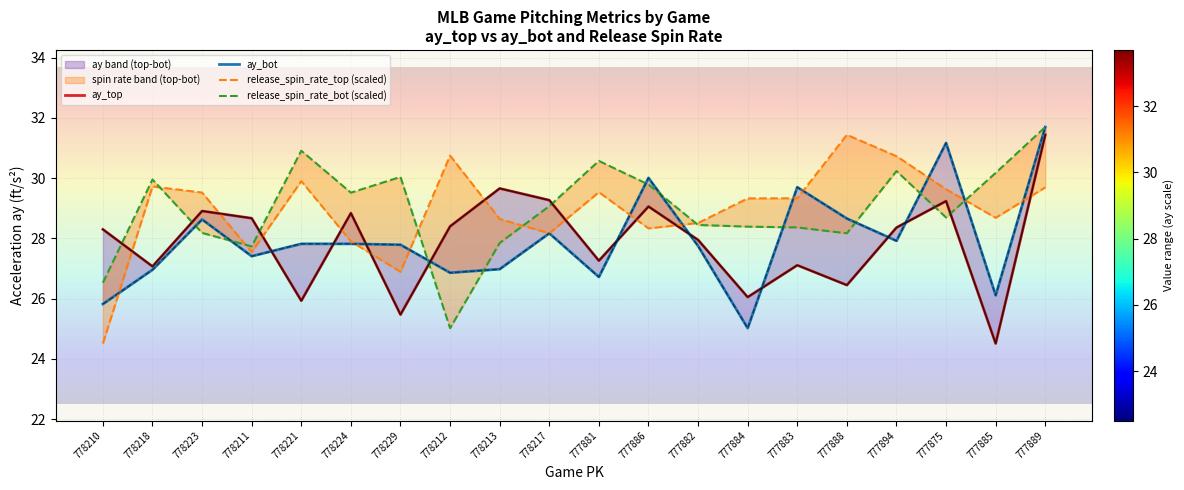

What is the value of the ay_top point at the 9th from the left?

29.7